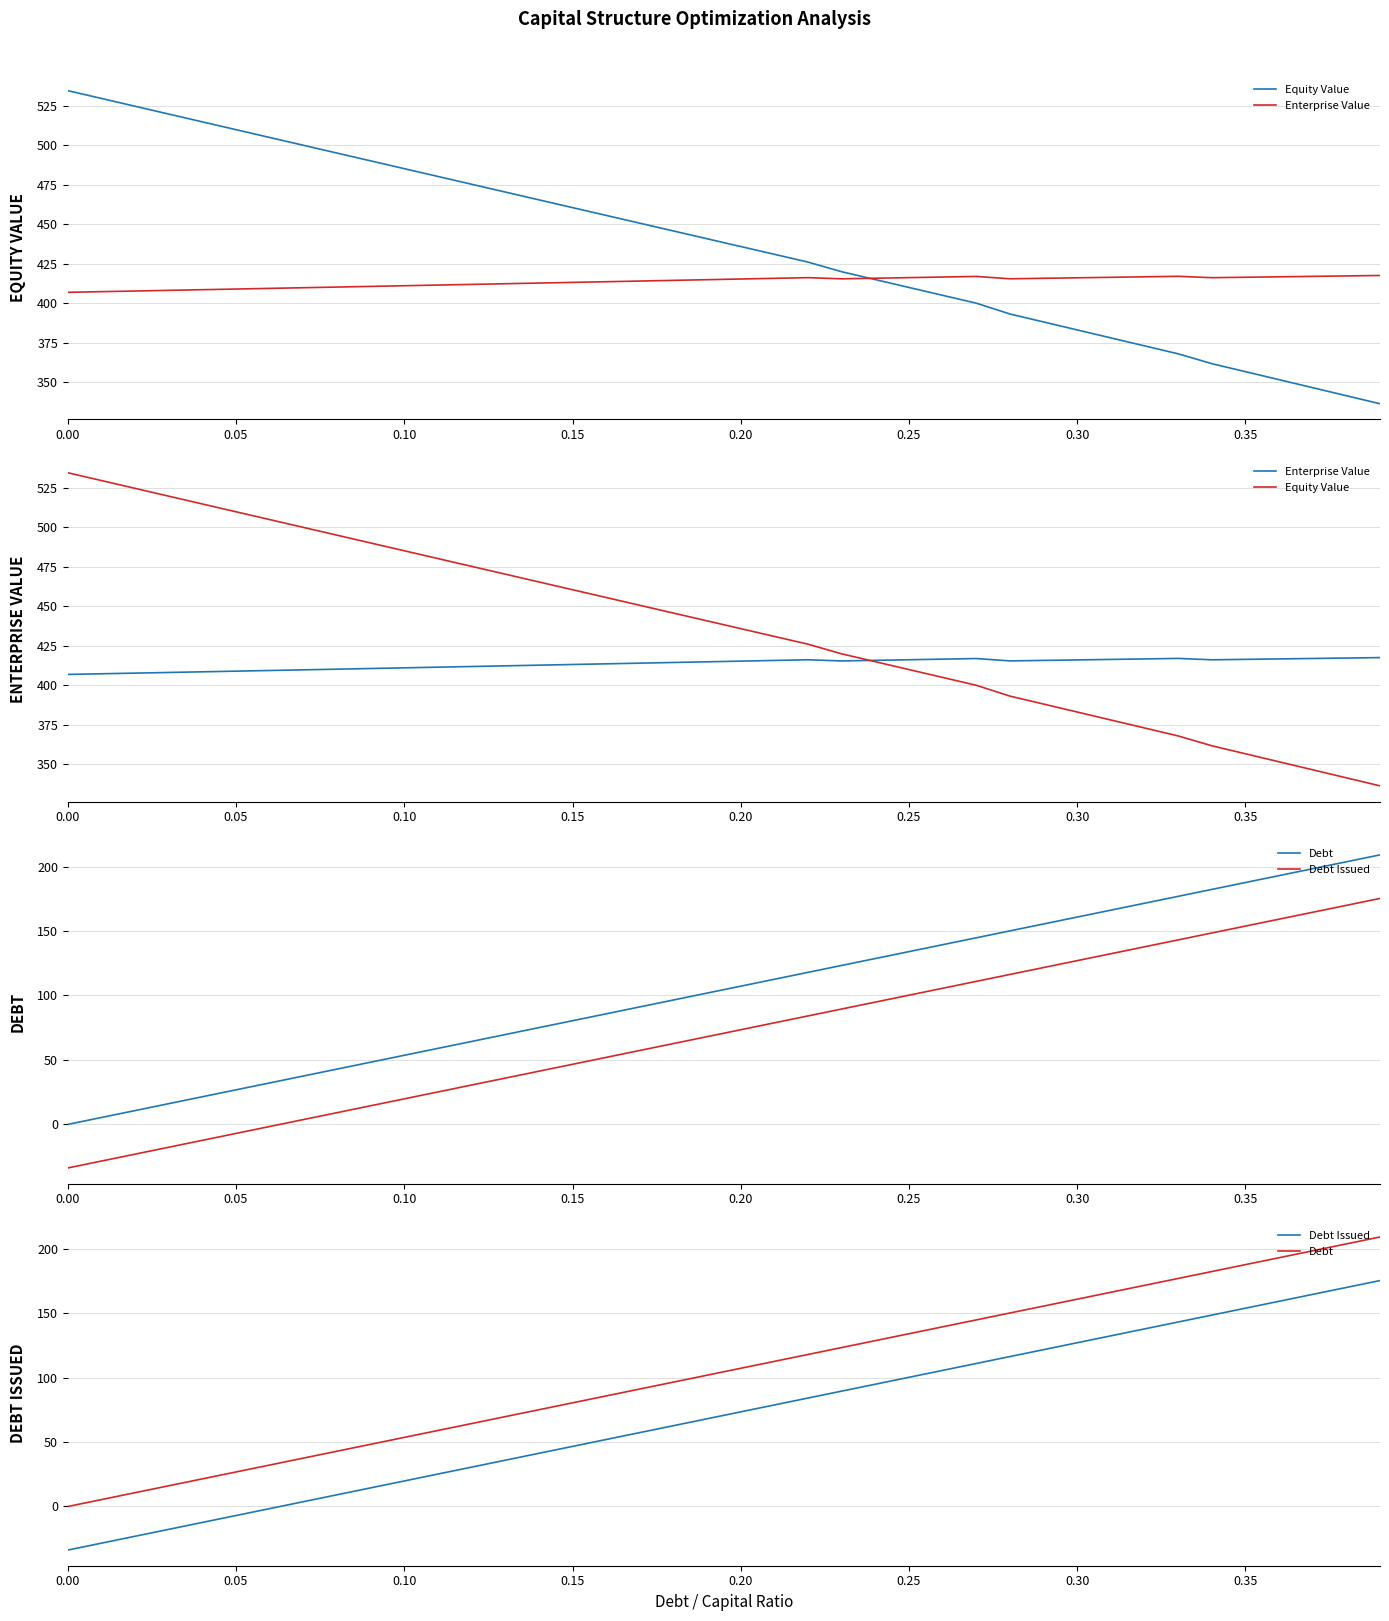

Which series has the widest spread of values?

Debt